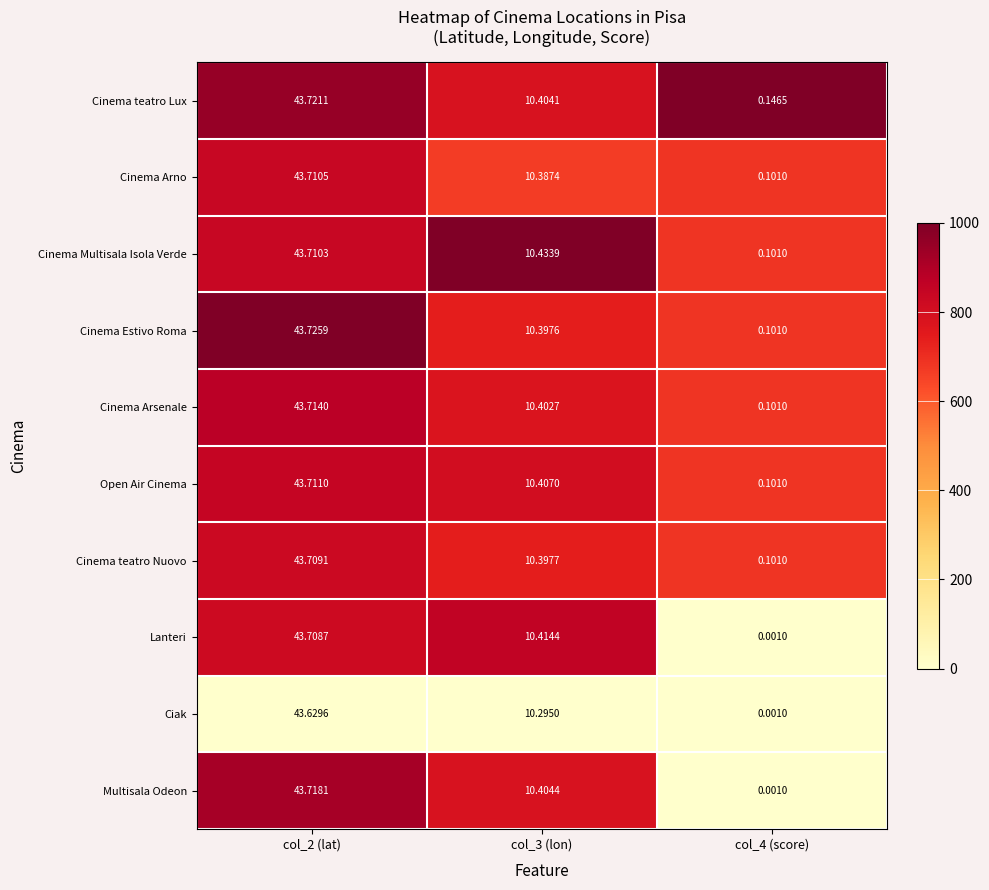

How many data points does each series have?

3